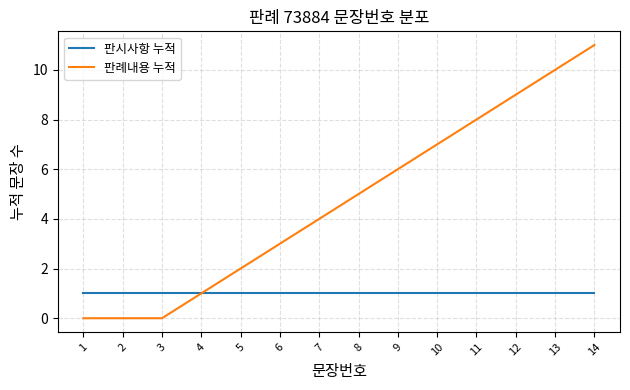

Between 8 and 13, which series saw the biggest shift?

판례내용 누적